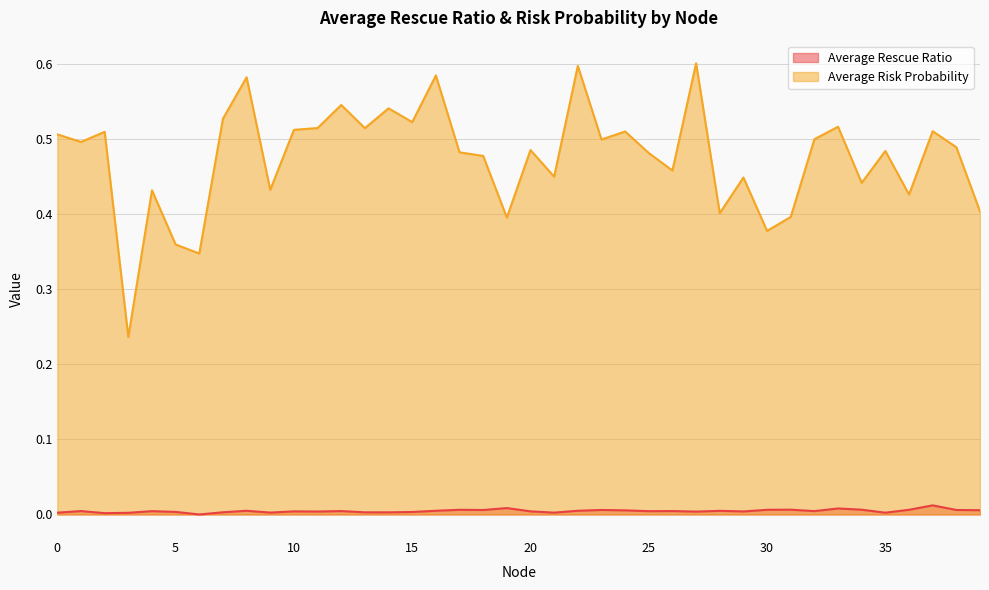

What is the value of the Average Risk Probability point at the 24th from the left?

0.5